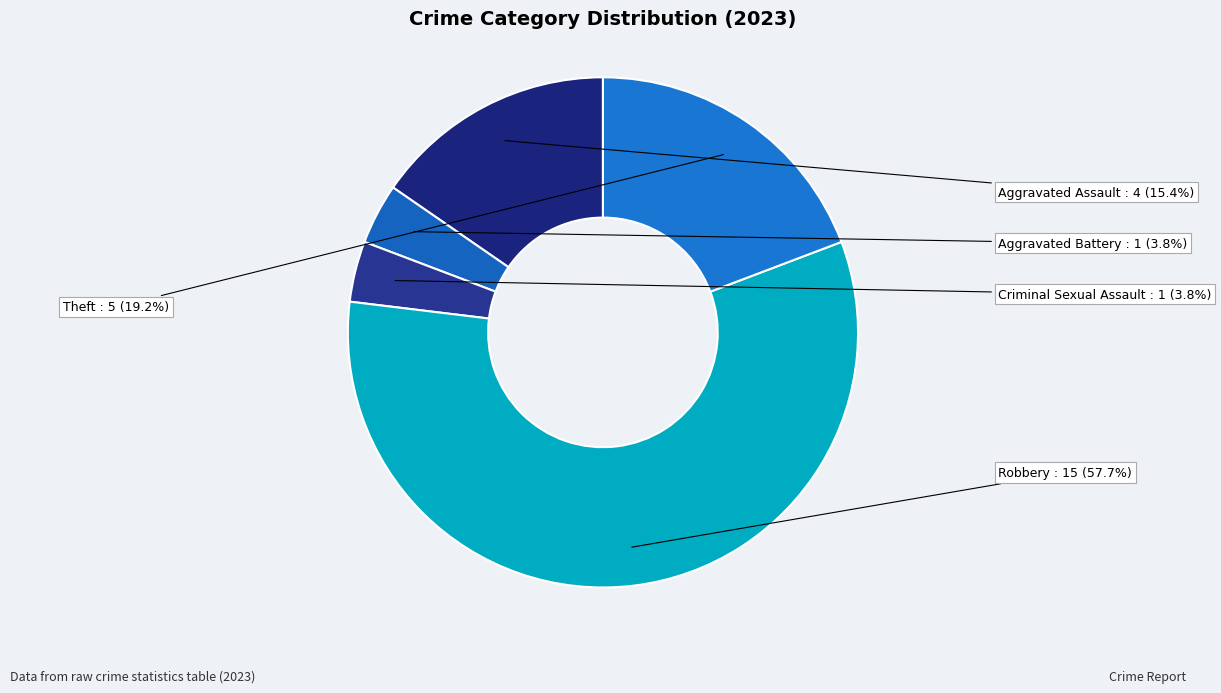

Do Aggravated Battery and Aggravated Assault together represent more than half of the pie?

No